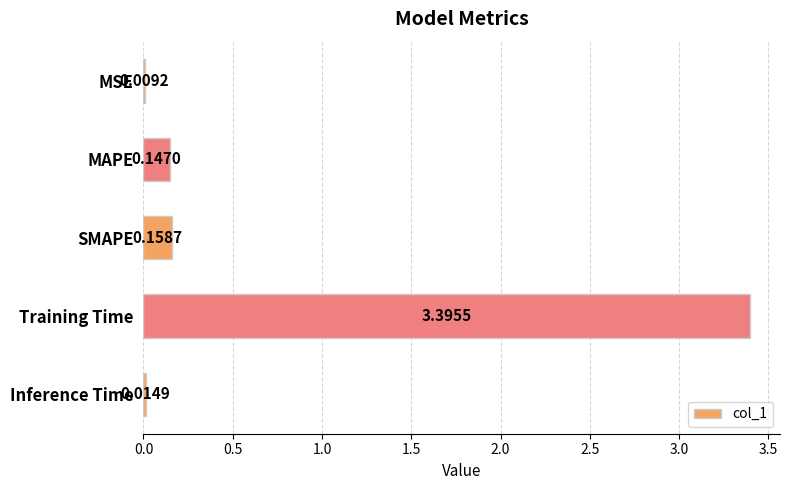

What is the sum of the values at MAPE and SMAPE?

0.3